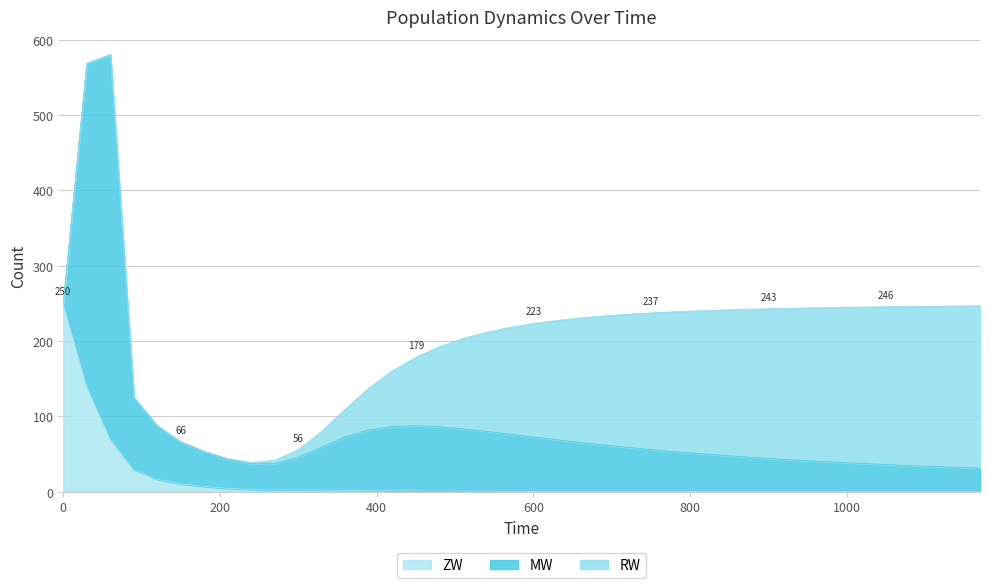

The ZW series shows 200.4 at 30. True or false?

False